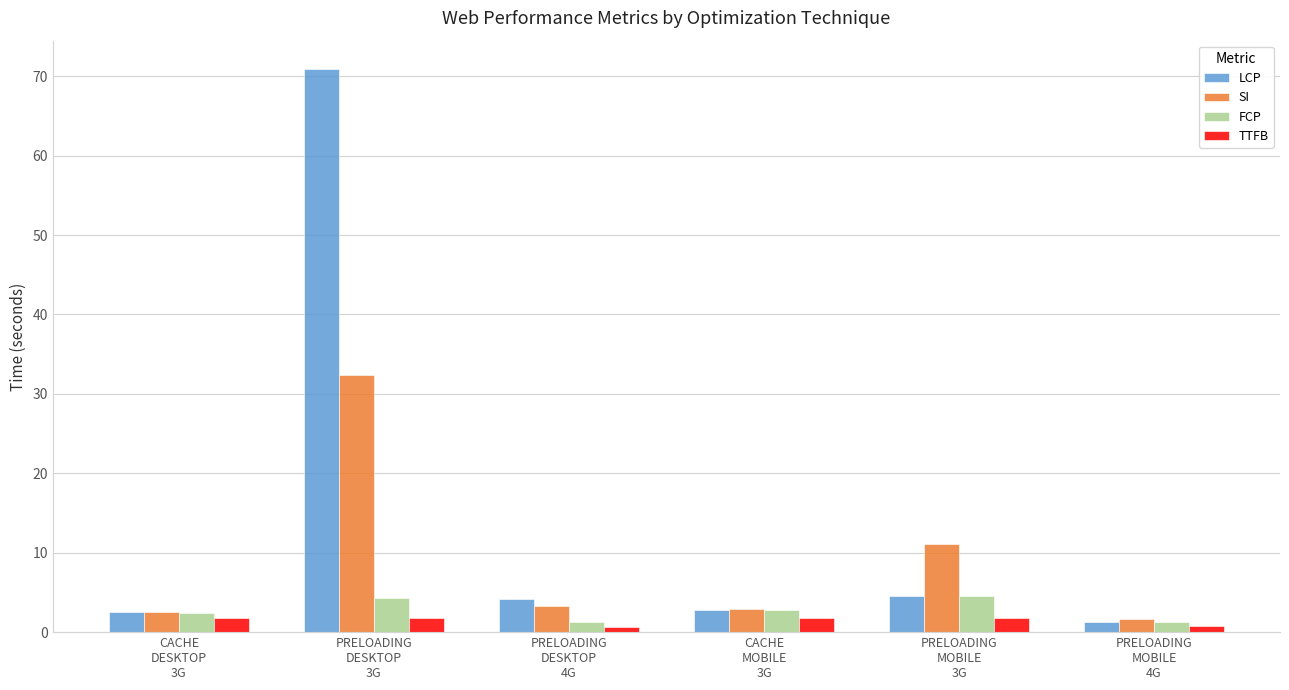

What is the minimum value for SI?

1.7